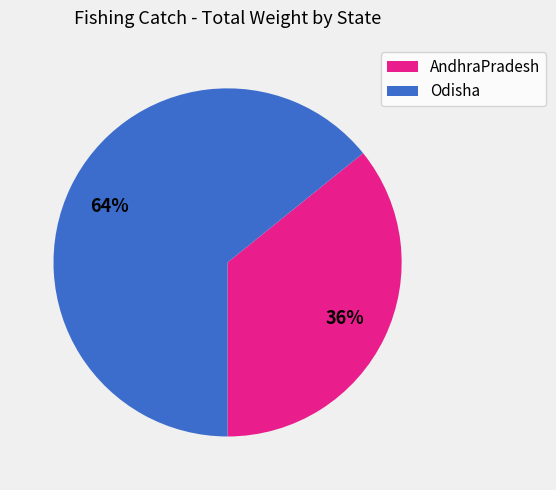

What is the ratio of the value at Odisha to the value at AndhraPradesh?

1.8